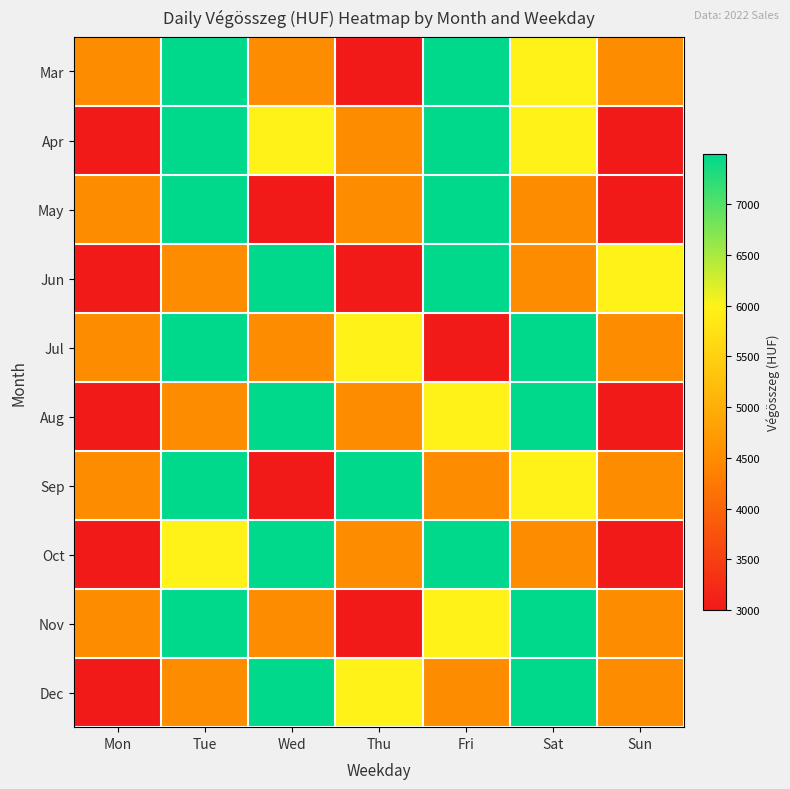

At which category does the chart reach its minimum across all series?

Thu